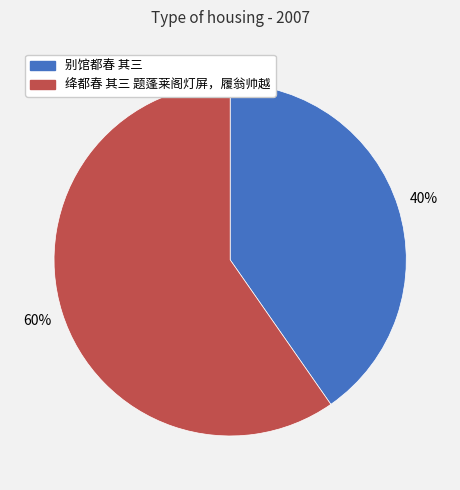

Is there a majority slice in this chart?

Yes